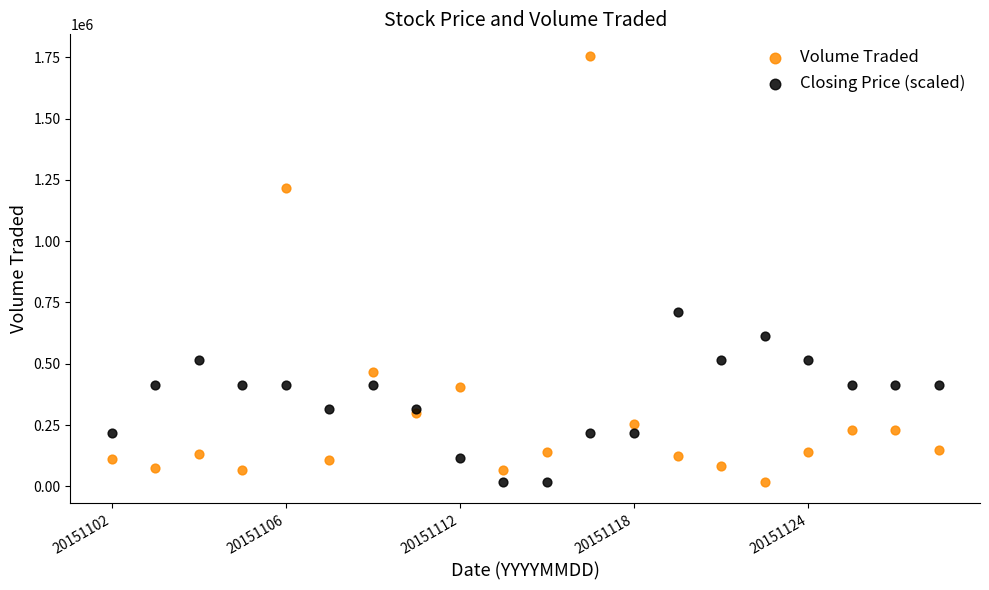

What are all the series names shown in the legend?

Volume Traded, Closing Price (scaled)